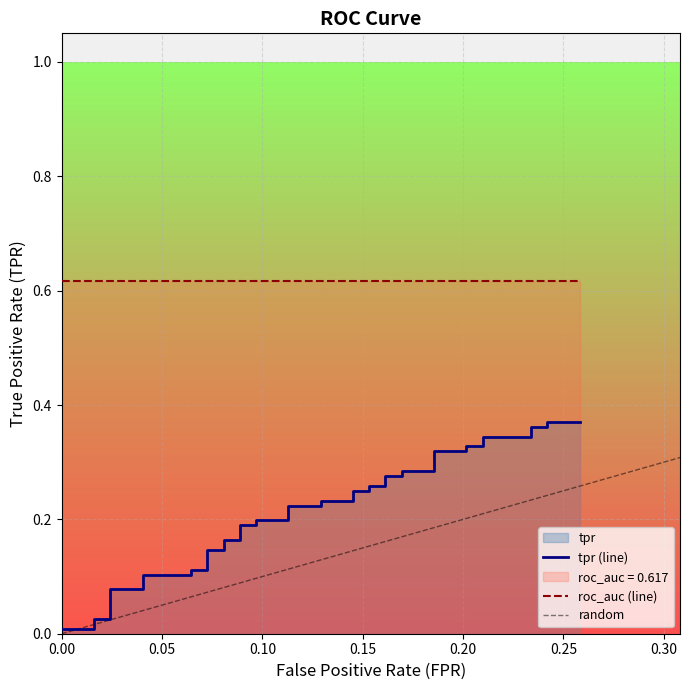

True or false: the data has more than 0 interior local peaks.

False